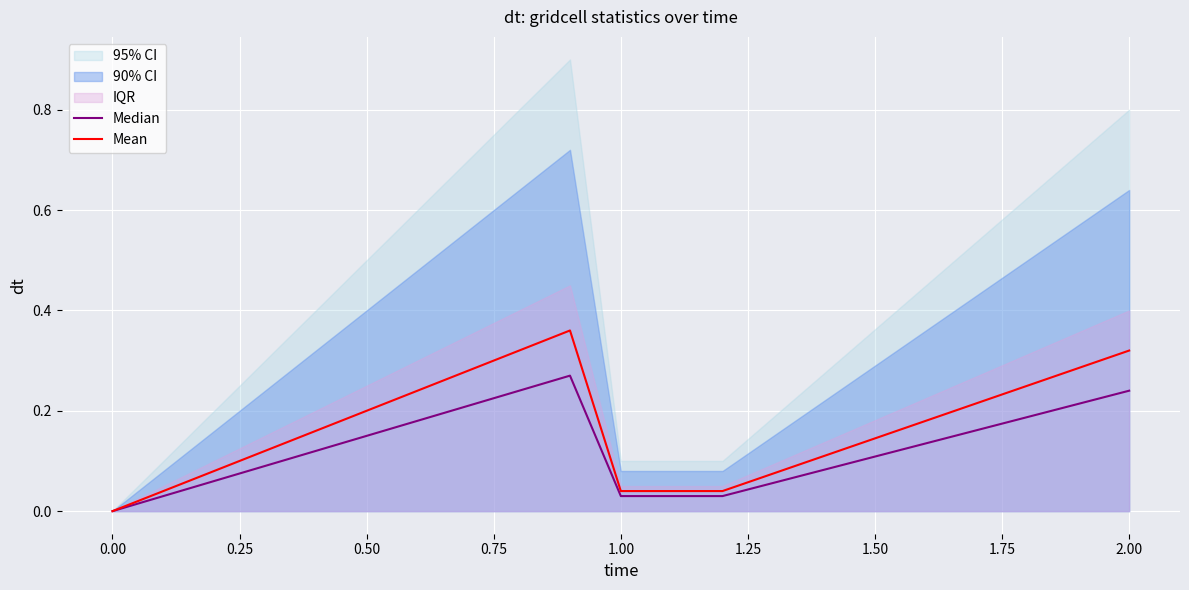

True or false: Median and Mean cross at least once.

False